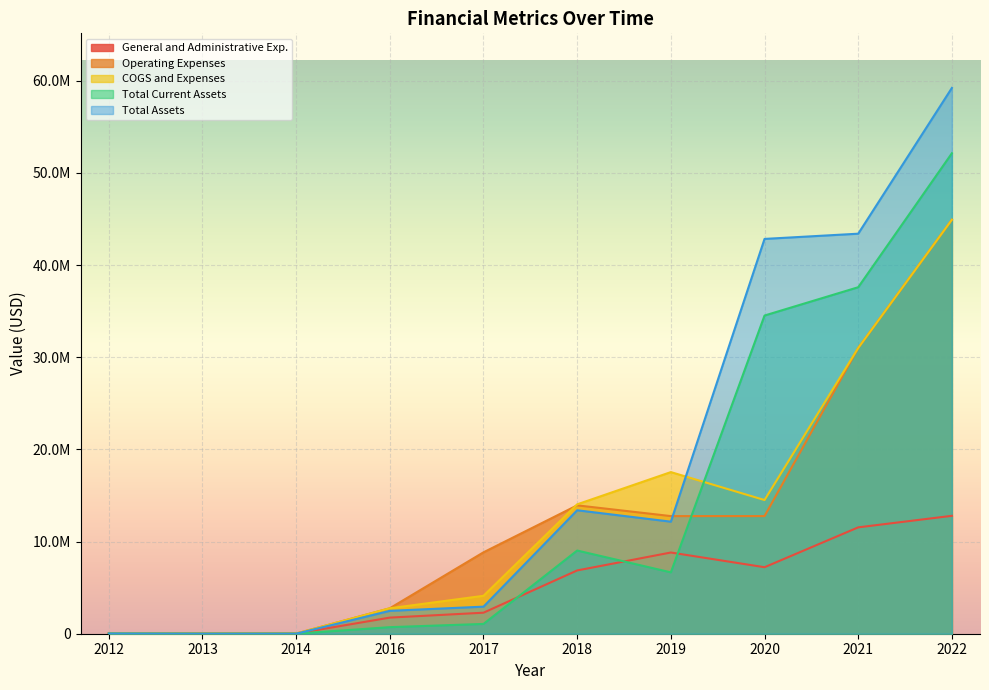

Is it true that Operating Expenses equals 12763027 at 2020?

True